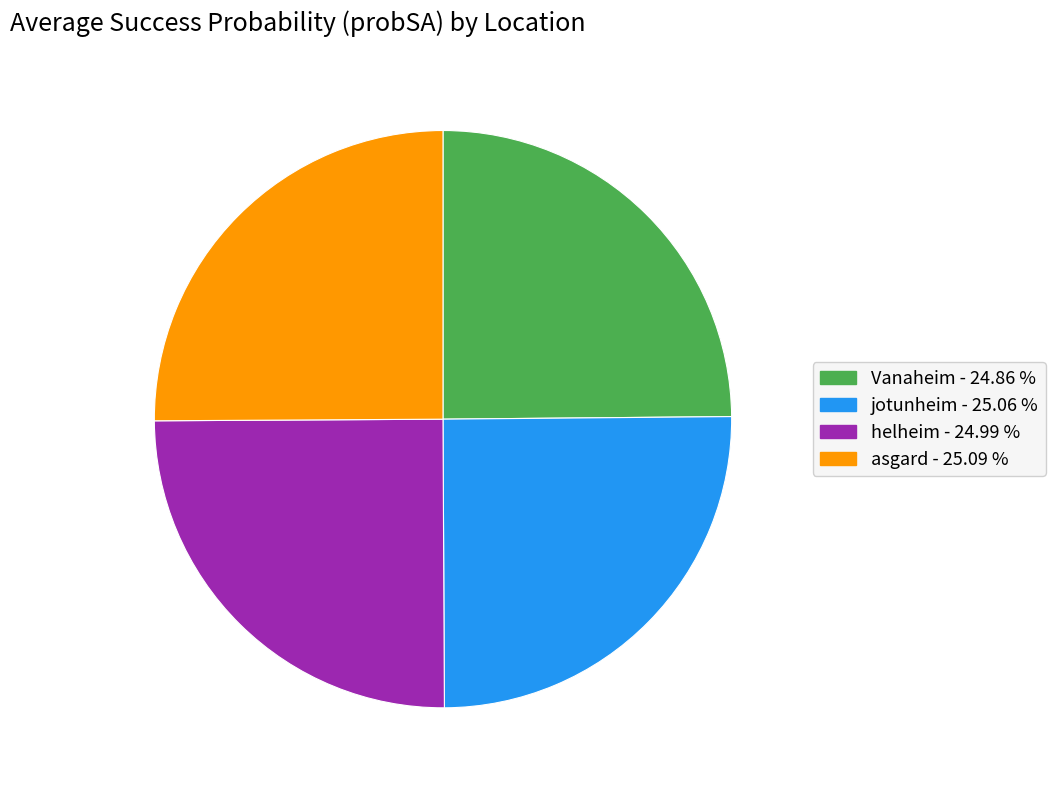

Is there any slice that represents more than half of the pie?

No